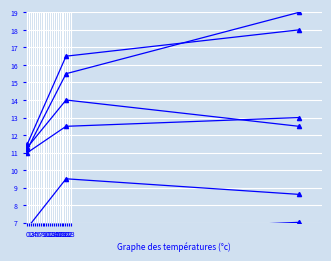

How many data points in Battery_Size are less than 8?

1